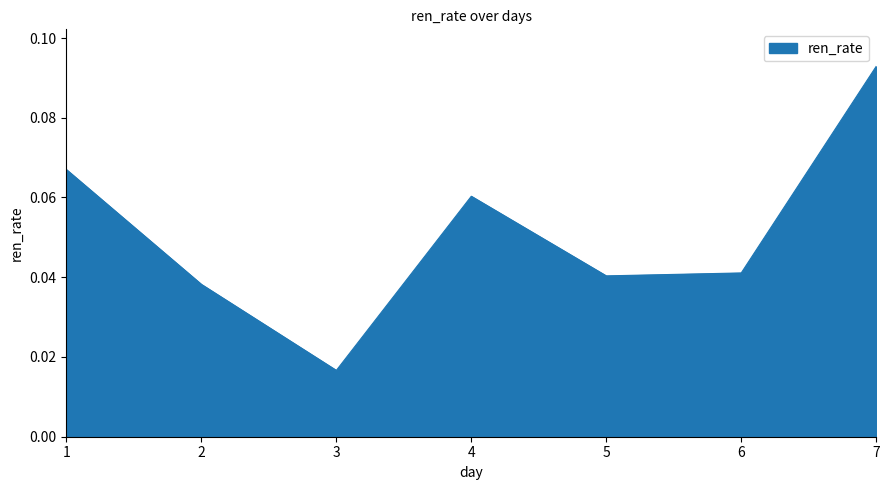

What is the change in value from 3 to 7?

+0.1